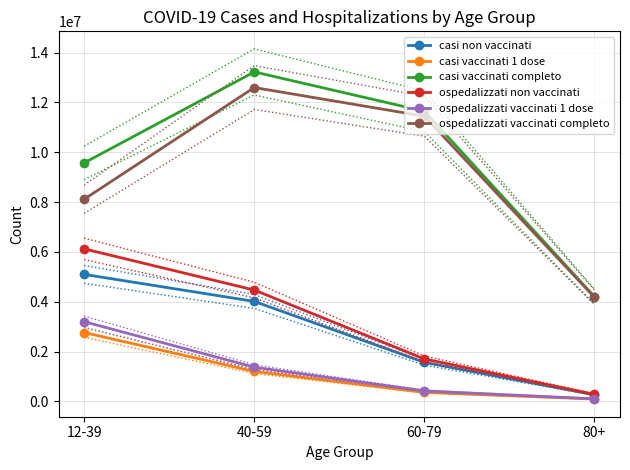

Count the number of data series in this chart.

6